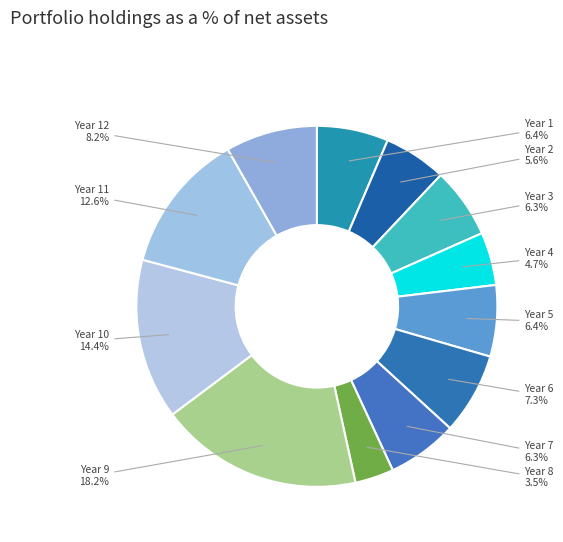

Which category has the biggest portion of the pie?

9